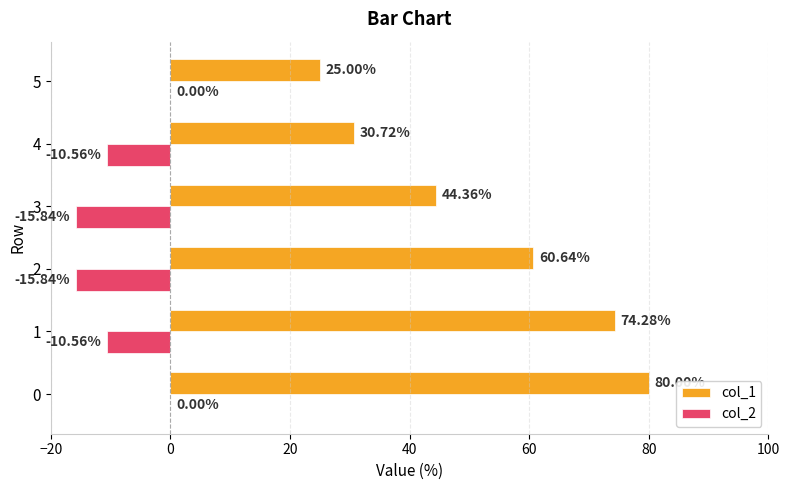

What is the total value across all series at 4?

20.2